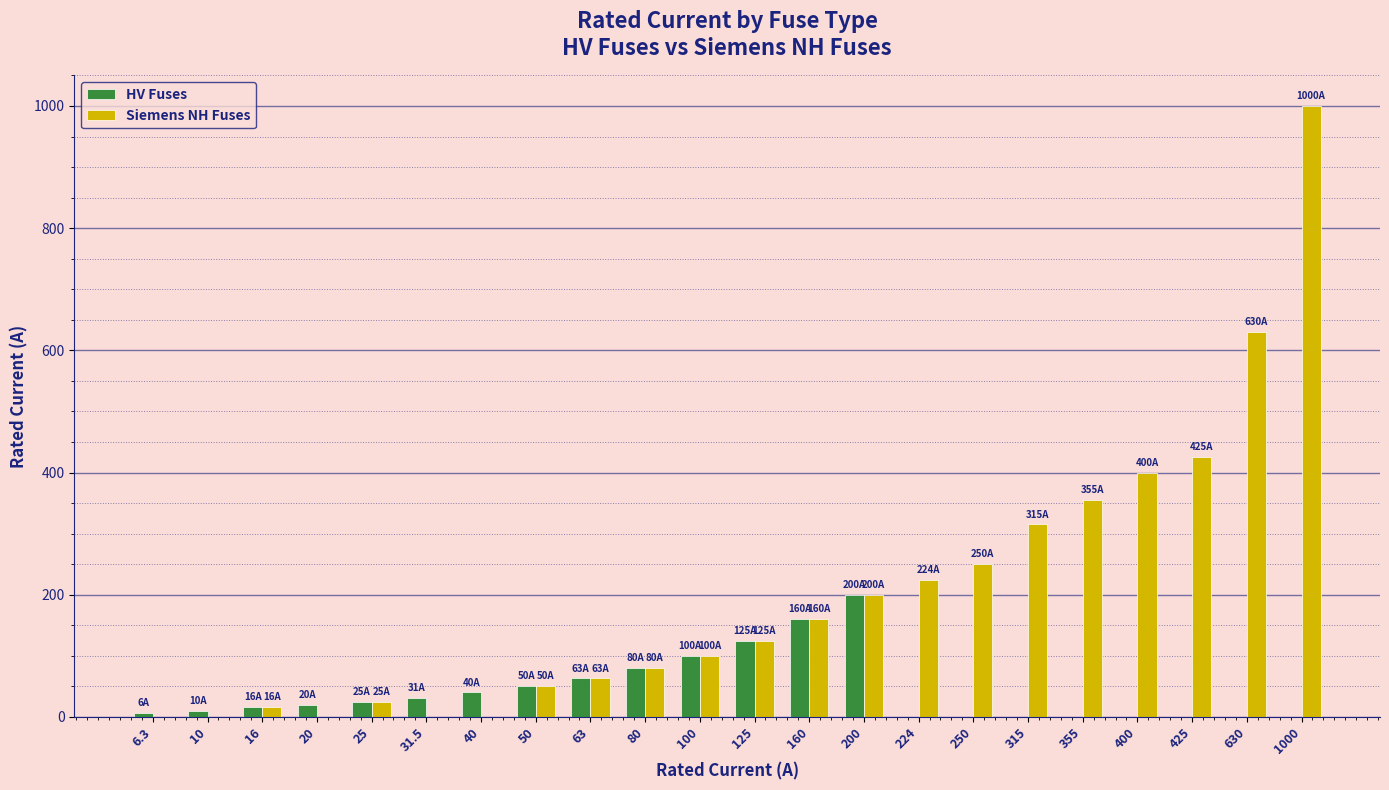

Count the number of categories in the chart.

22